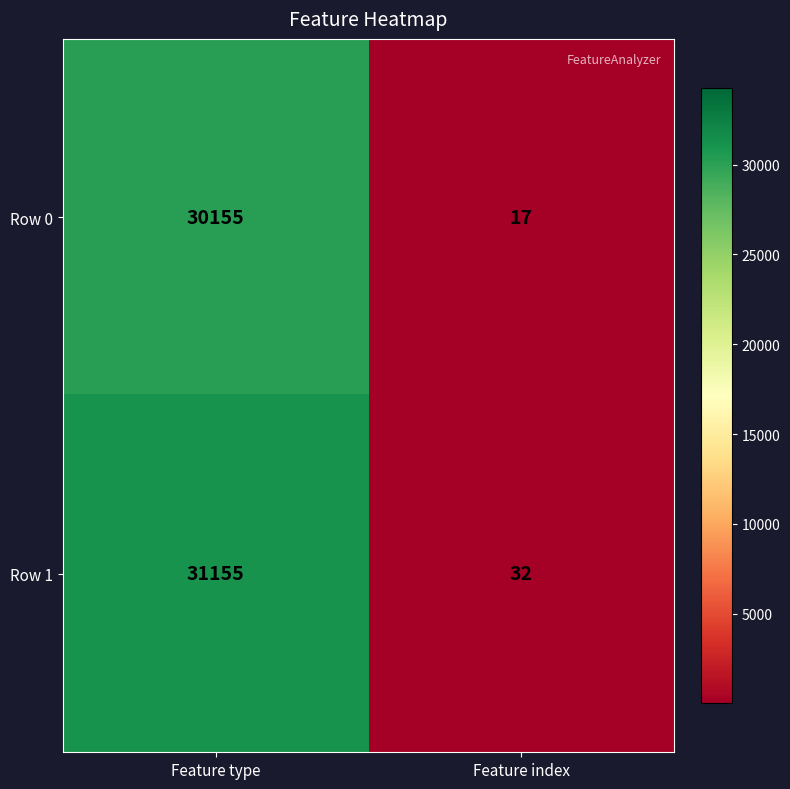

Reading left to right, extract all data points from this chart.

Row 0: Feature type=30155	Feature index=17
Row 1: Feature type=31155	Feature index=32